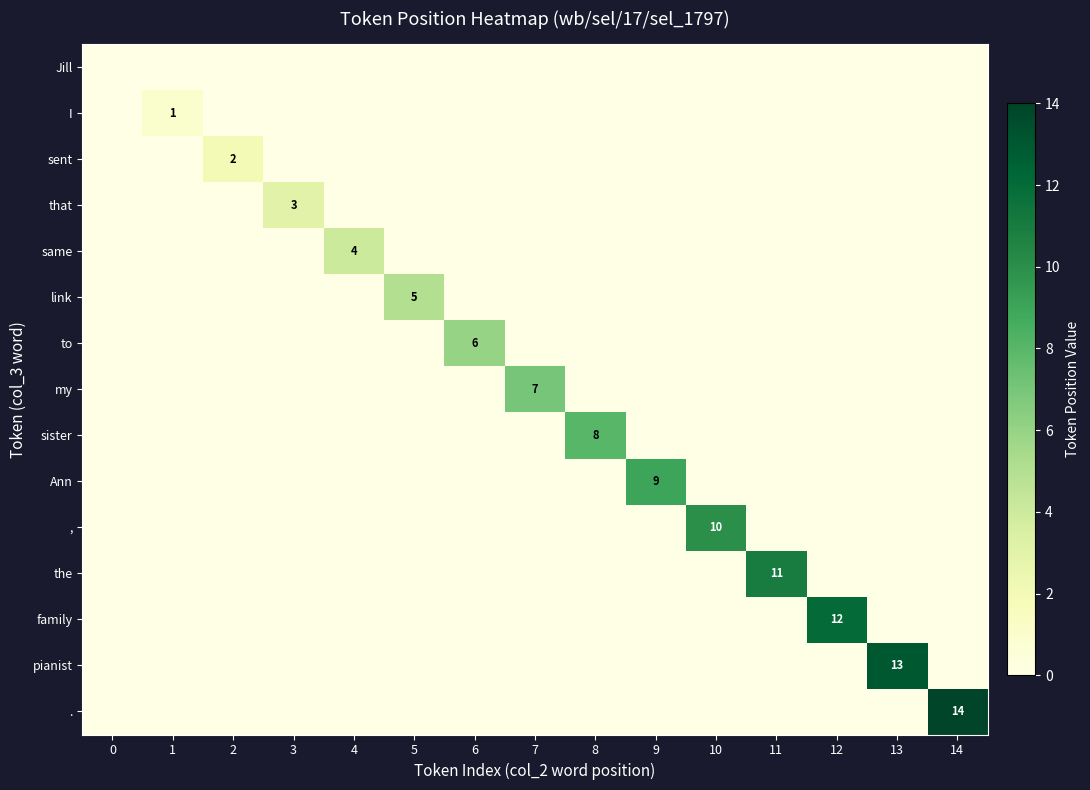

List the labels in order of row_2 value, largest first.

2, 0, 1, 3, 4, 5, 6, 7, 8, 9, 10, 11, 12, 13, 14